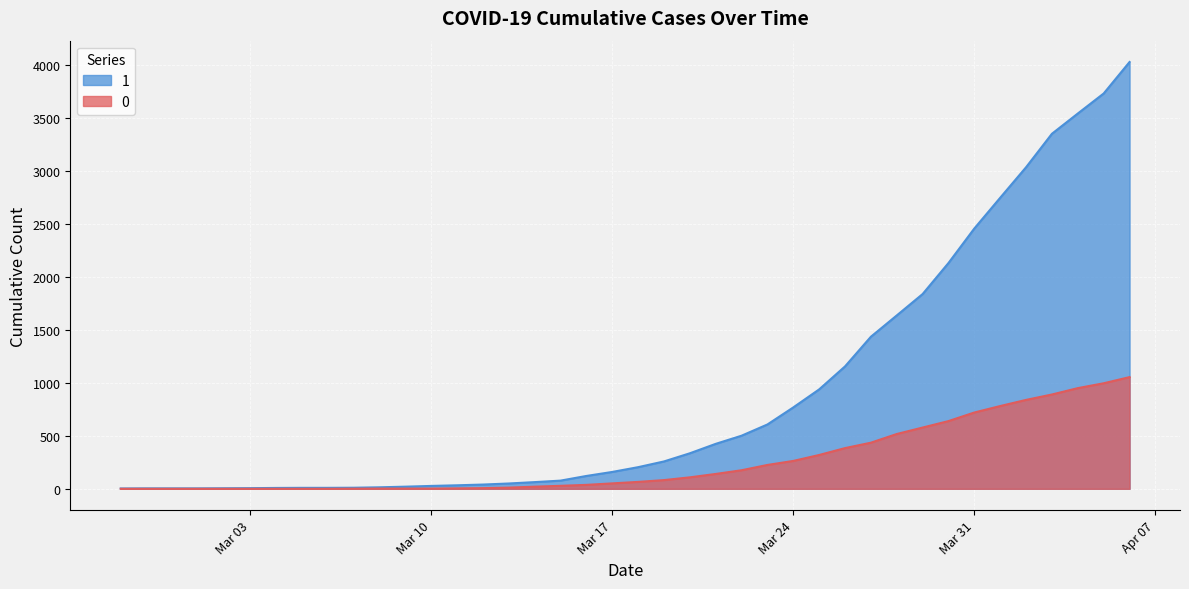

Which series has the largest total across all categories?

1